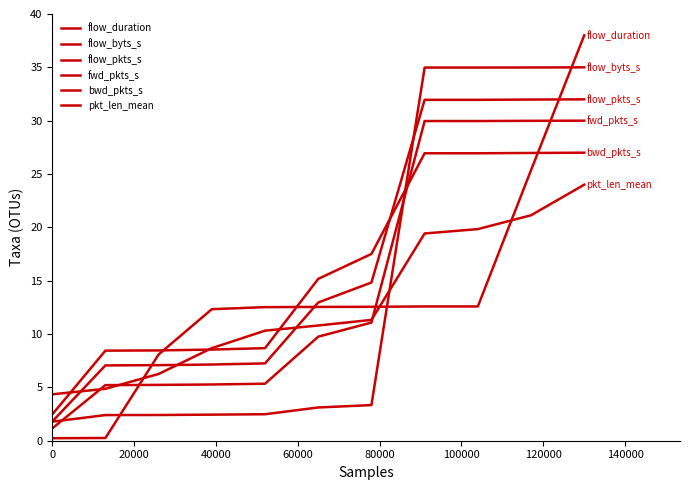

Does the chart display data point markers on the line(s)?

No